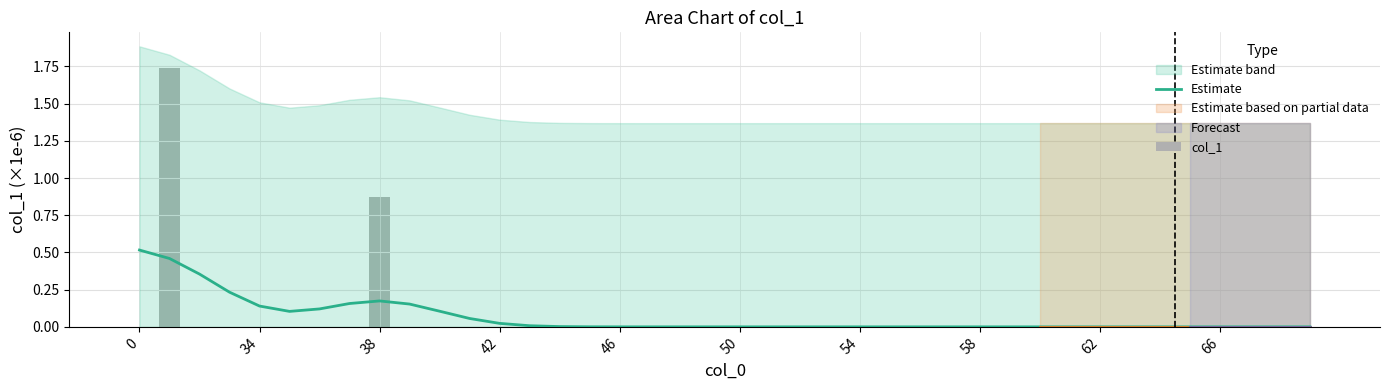

Rank the series at 30 from highest to lowest value.

Estimate, col_1